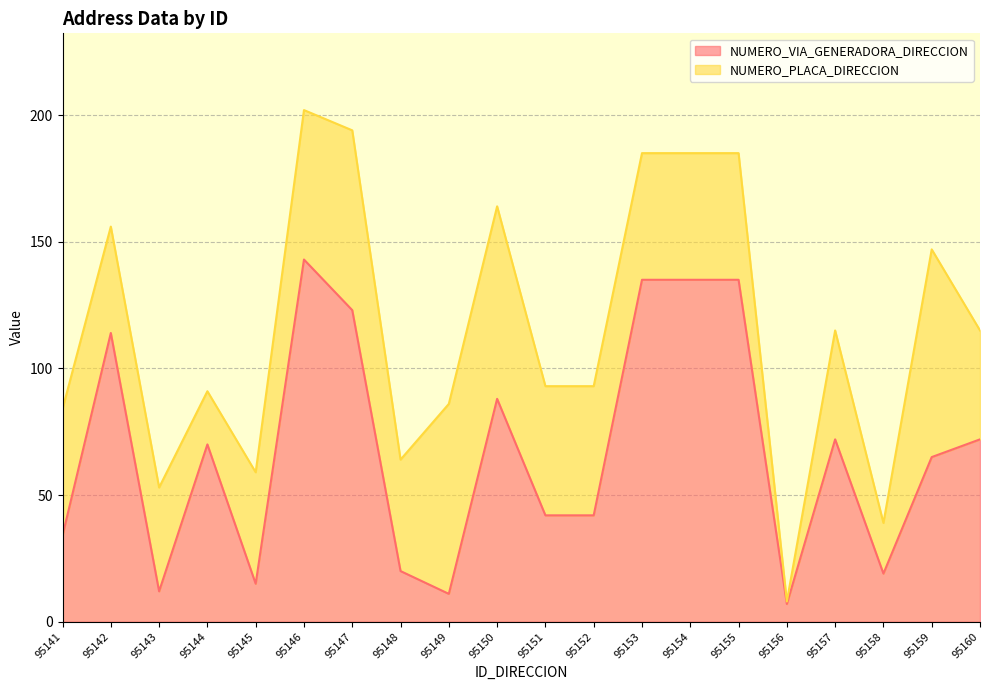

True or false: the data shows 19 at 95158.

True